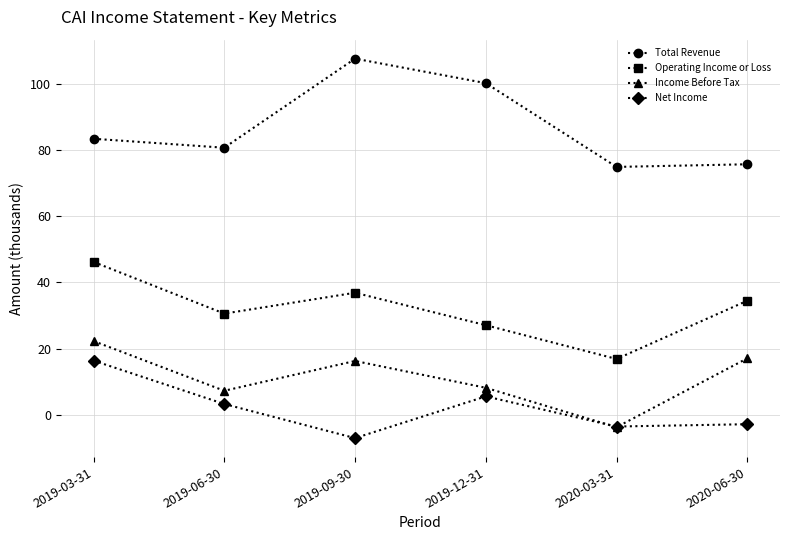

Reading left to right, what are all the values shown in this chart?

Total Revenue: 2019-03-31=83.4	2019-06-30=80.7	2019-09-30=107.6	2019-12-31=100.2	2020-03-31=74.9	2020-06-30=75.7
Operating Income or Loss: 2019-03-31=46.2	2019-06-30=30.6	2019-09-30=36.9	2019-12-31=27.1	2020-03-31=16.9	2020-06-30=34.5
Income Before Tax: 2019-03-31=22.3	2019-06-30=7.3	2019-09-30=16.3	2019-12-31=8.2	2020-03-31=-3.7	2020-06-30=17.1
Net Income: 2019-03-31=16.4	2019-06-30=3.3	2019-09-30=-7.0	2019-12-31=5.6	2020-03-31=-3.5	2020-06-30=-2.8